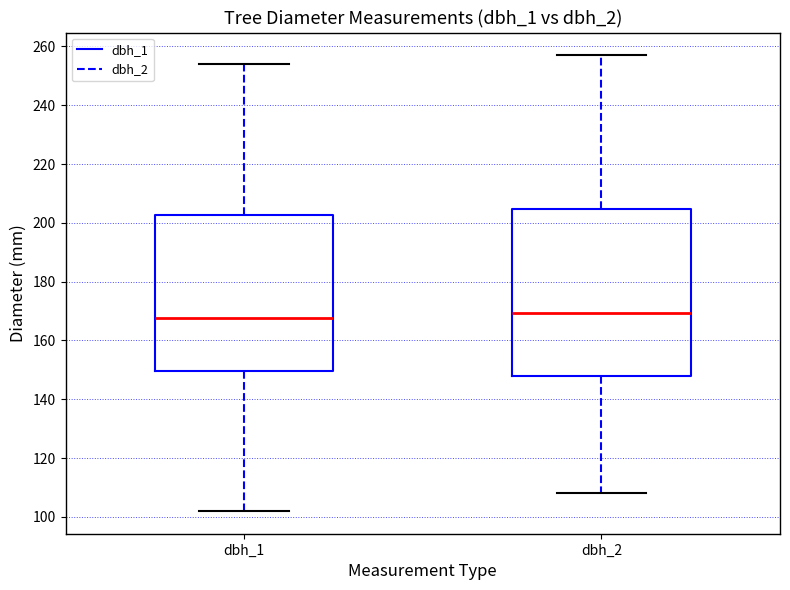

Reading left to right, transcribe this box plot: for each box, give where its median line is, the range the box spans, and where its two whiskers end, as read against the y-axis. The values are not printed on the chart, so give them approximately, as read against the axis.

dbh_1: median 168, box 150 to 202, whiskers 102 to 254
dbh_2: median 170, box 148 to 204, whiskers 108 to 258